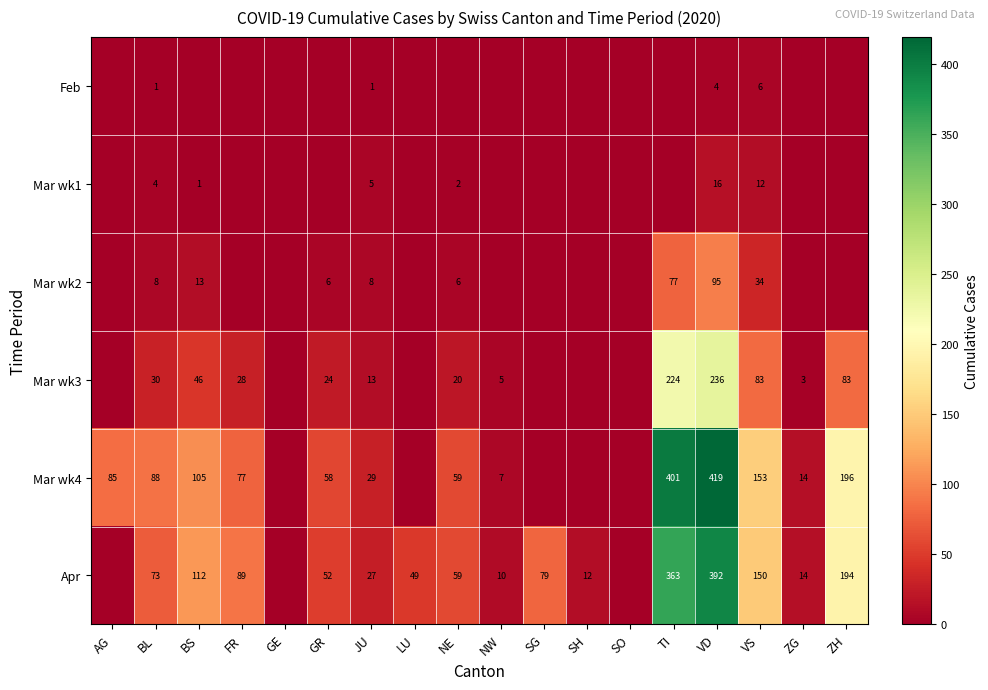

Rank the series at VD from highest to lowest value.

Mar wk4, Apr, Mar wk3, Mar wk2, Mar wk1, Feb